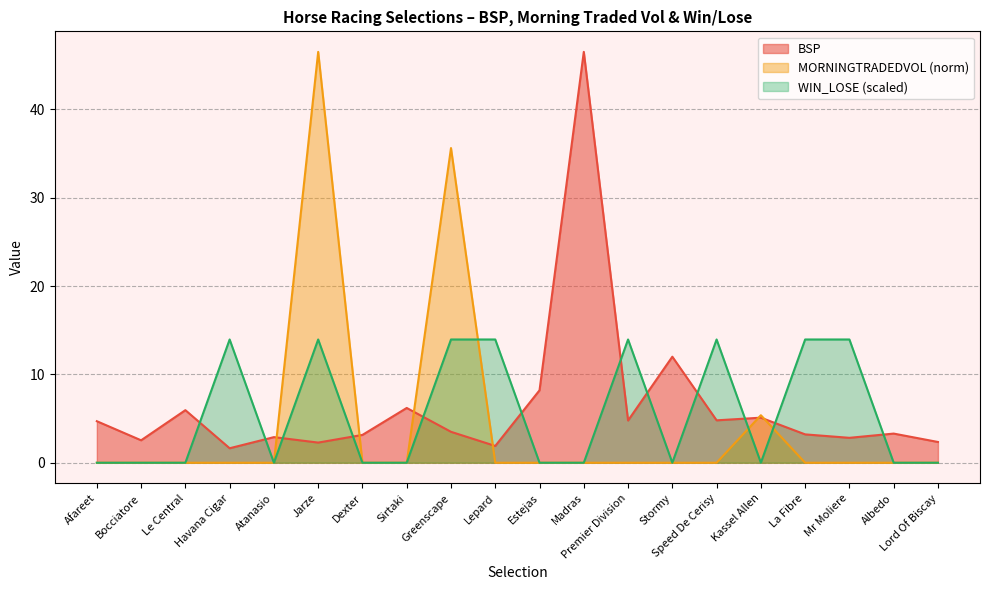

Where is the first local minimum for WIN_LOSE?

Atanasio